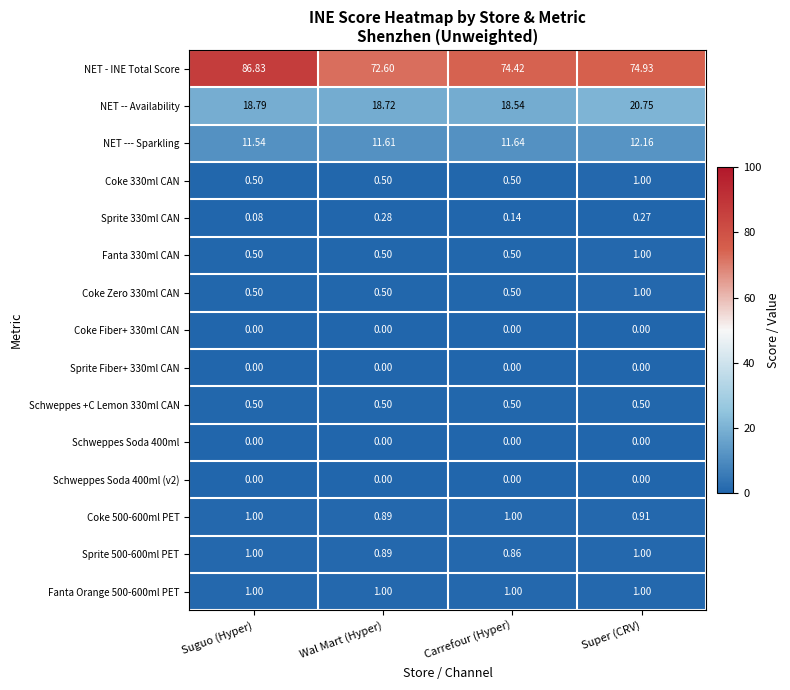

Where is NET --- Sparkling nearest to the value 11?

Suguo (Hyper)